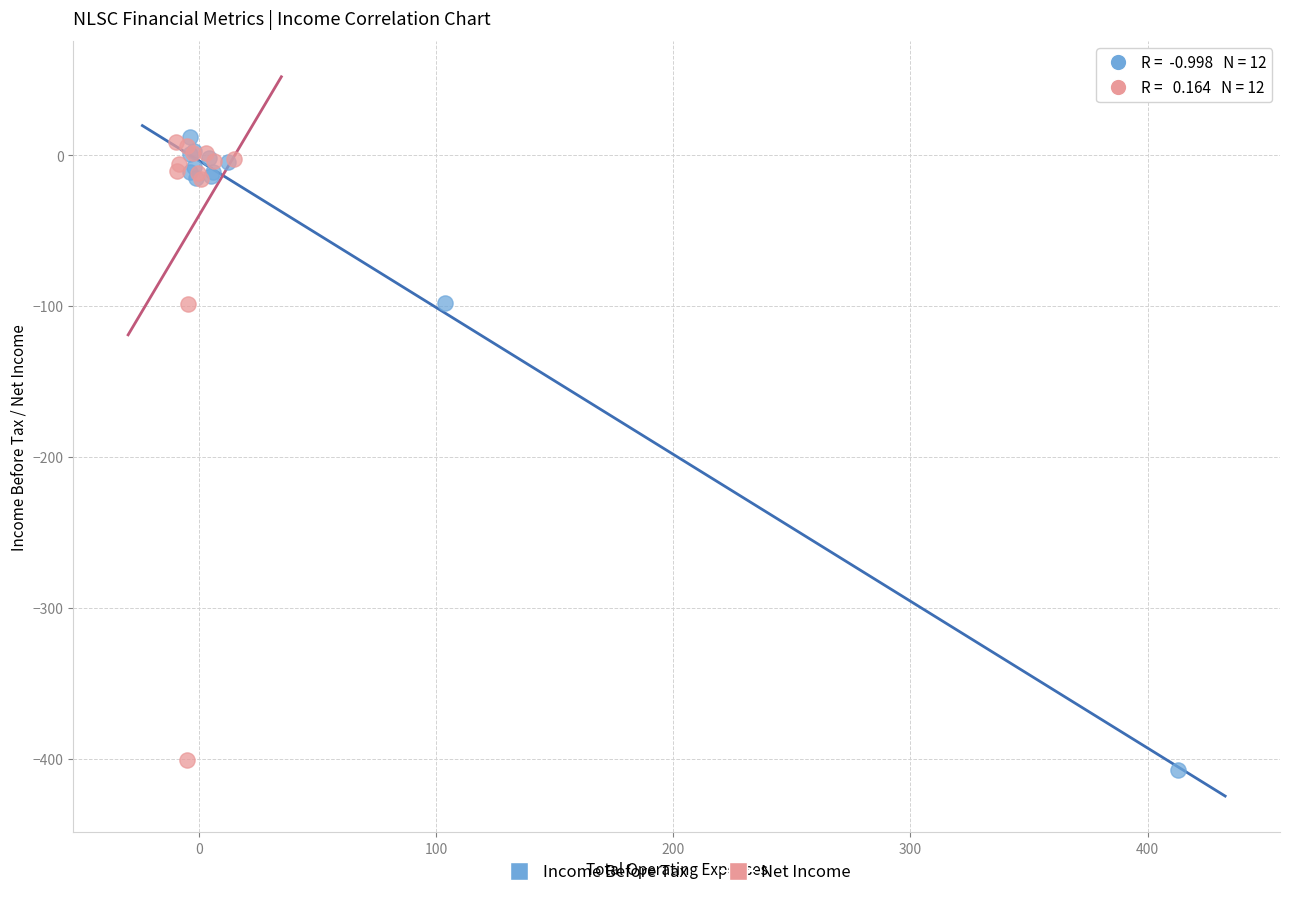

Which series has the widest spread of Y values?

Income Before Tax